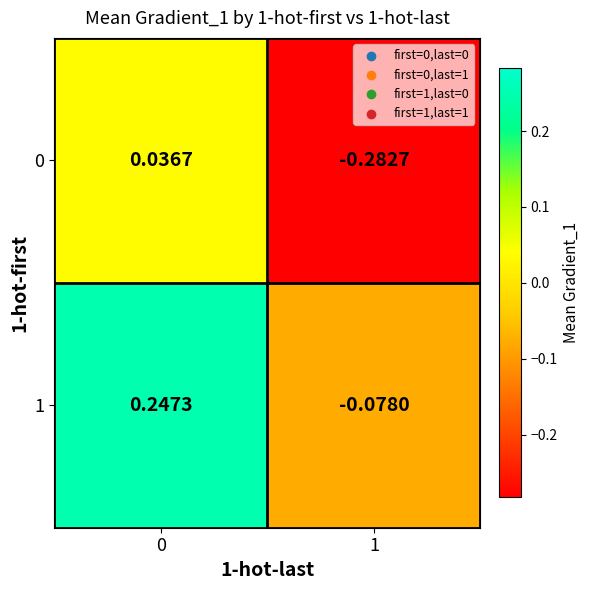

Is the value of 0 at 1 greater than the value of 1 at 1?

No